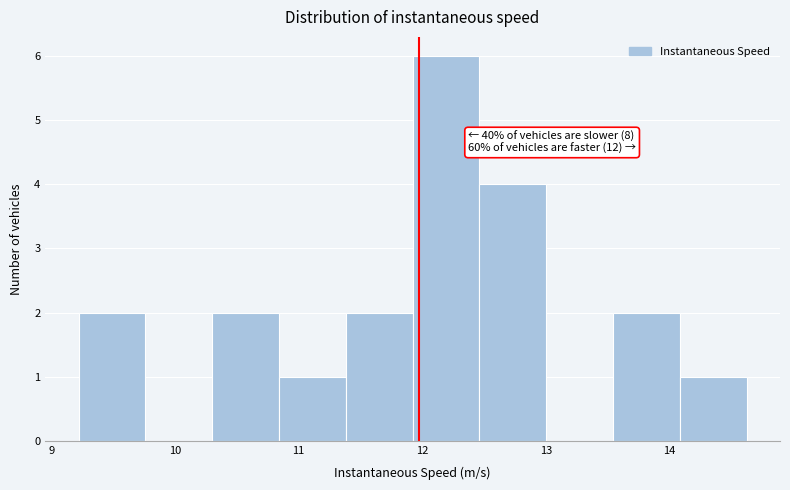

Which range on the x-axis has the tallest bar?

11.9 to 12.5